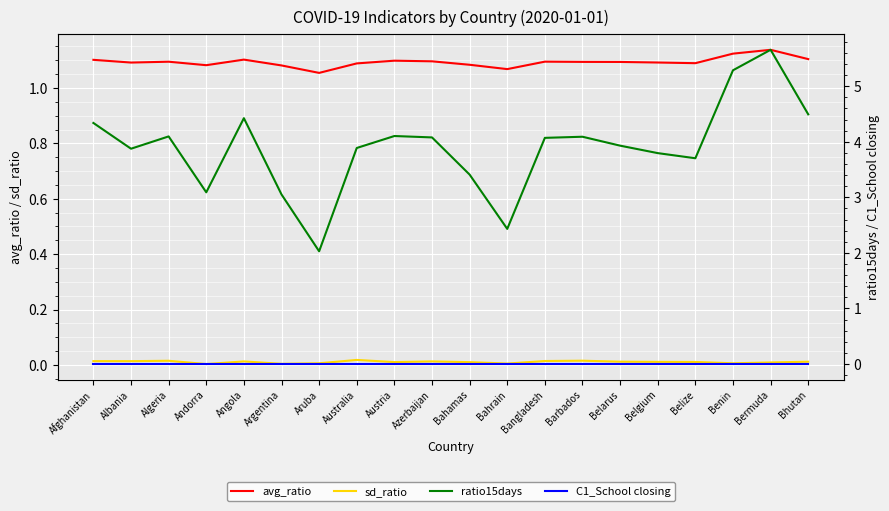

True or false: sd_ratio and C1_School closing cross at least once.

False